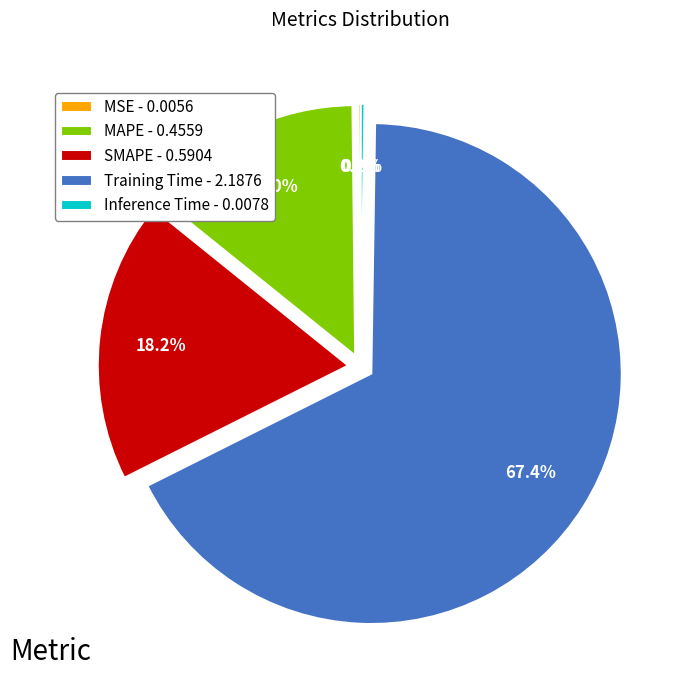

What percentage is NOT represented by SMAPE - 0.5904?

81.8%